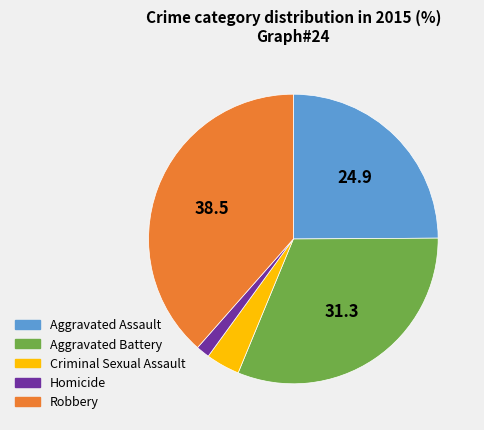

What is the ratio of the value at Aggravated Assault to the value at Criminal Sexual Assault?

6.6